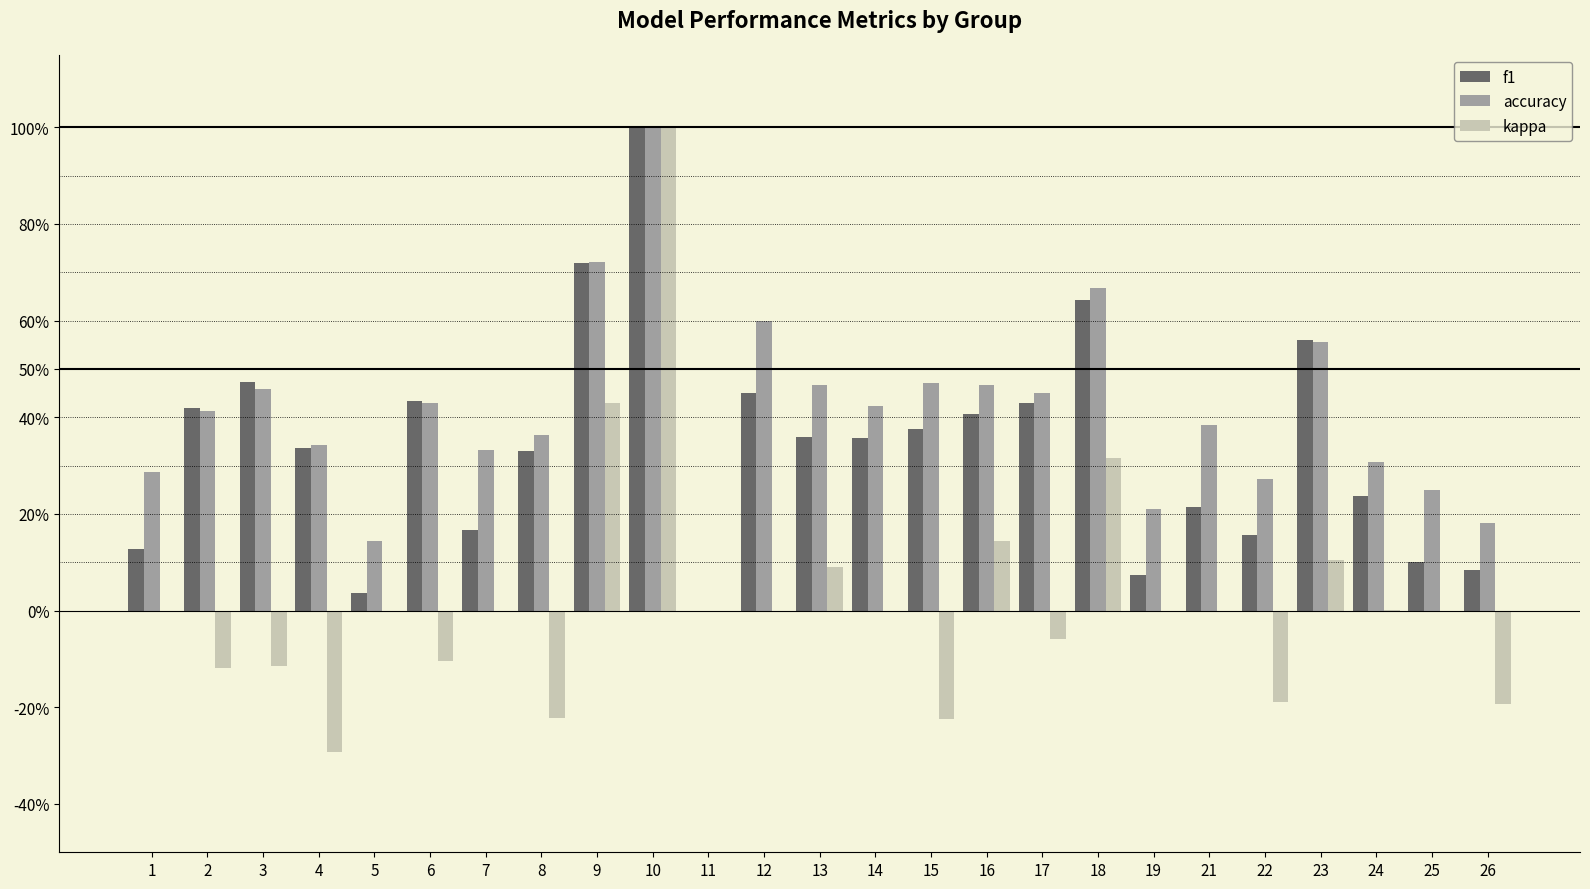

What is the value of the accuracy bar at the 10th from the left?

1.0